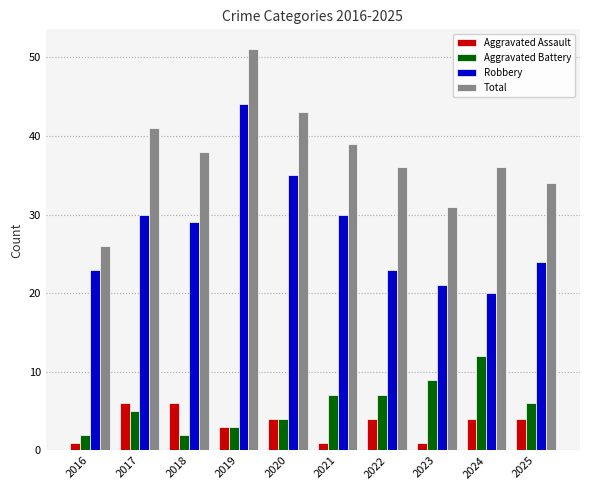

What value does the Total series have at 2016?

26